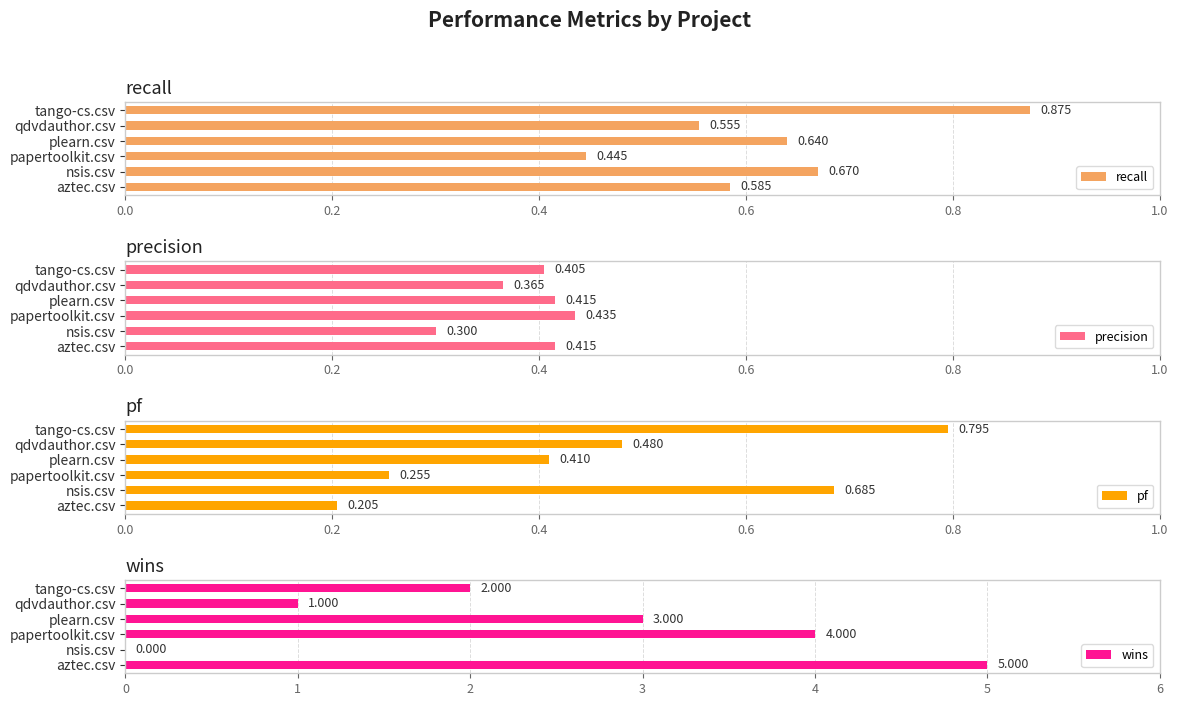

True or false: precision has a value of 0.6 at qdvdauthor.csv.

False